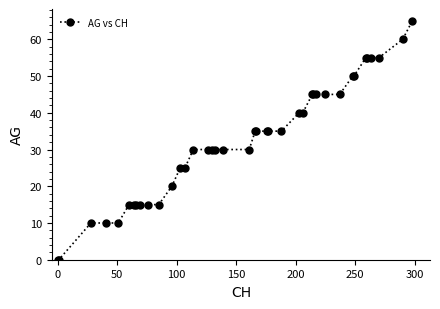

What is the greatest value displayed?

65